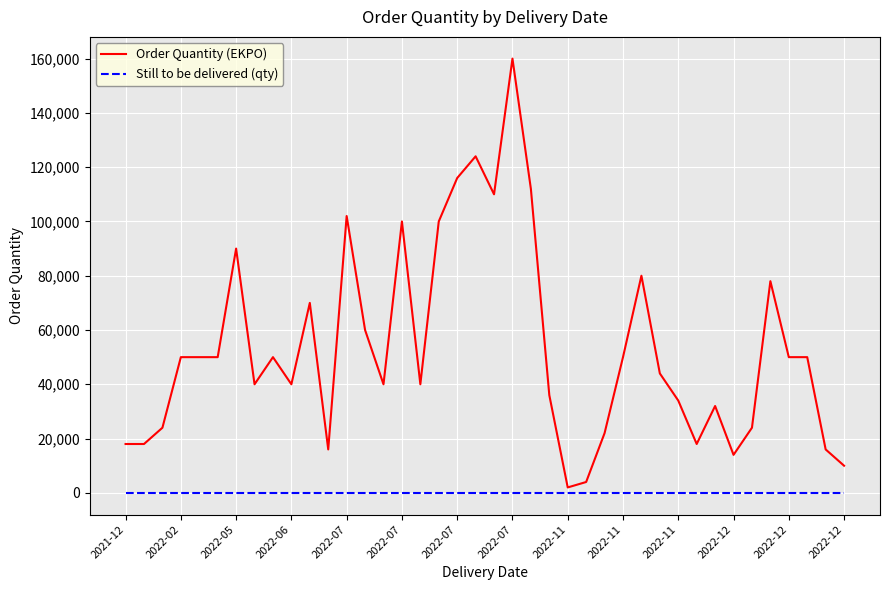

Reading left to right, list all the values displayed in this chart.

Order Quantity (EKPO): 18000	18000	24000	50000	50000	50000	90000	40000	50000	40000	70000	16000	102000	60000	40000	100000	40000	100000	116000	124000	110000	160000	112000	36000	2000	4000	22000	50000	80000	44000	34000	18000	32000	14000	24000	78000	50000	50000	16000	10000
Still to be delivered (qty): 0	0	0	0	0	0	0	0	0	0	0	0	0	0	0	0	0	0	0	0	0	0	0	0	0	0	0	0	0	0	0	0	0	0	0	0	0	0	0	0